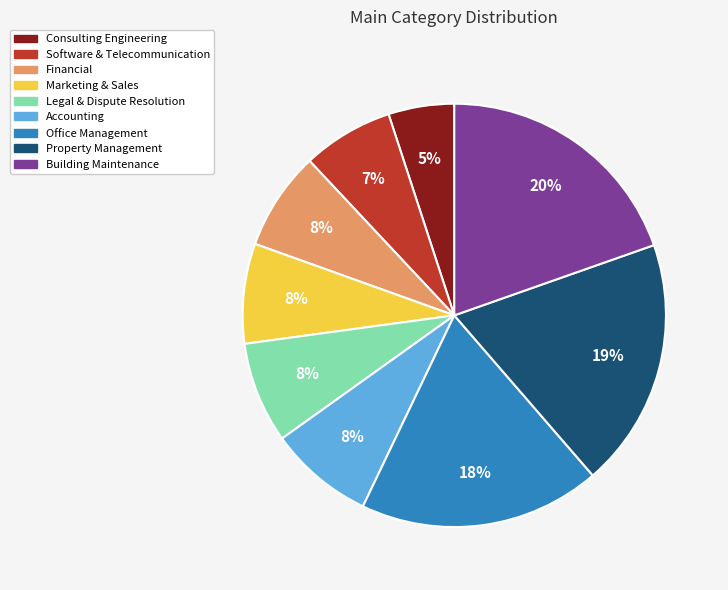

Does Financial represent more than half of the total?

No